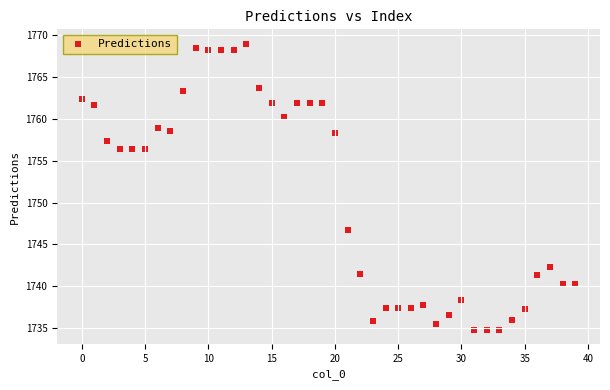

What Y value in the scatter plot is closest to 1751?

1746.8